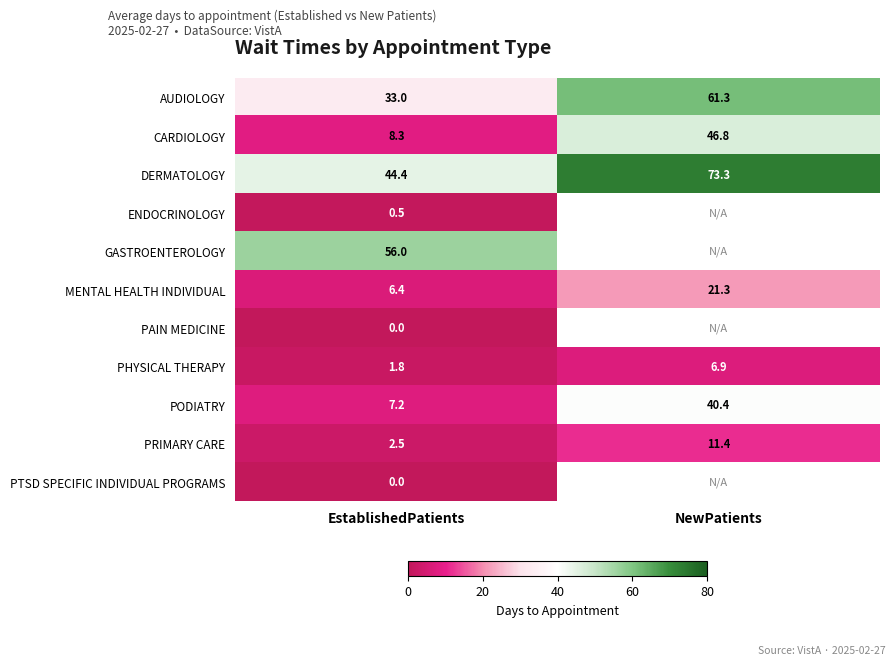

At which category does the chart reach its peak across all series?

NewPatients